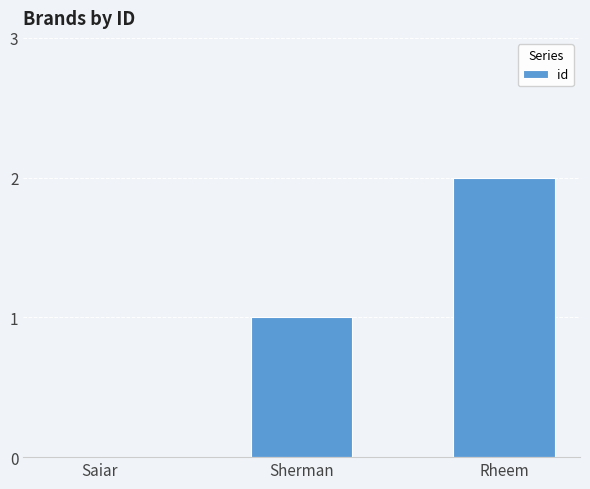

Read the value at Sherman.

1